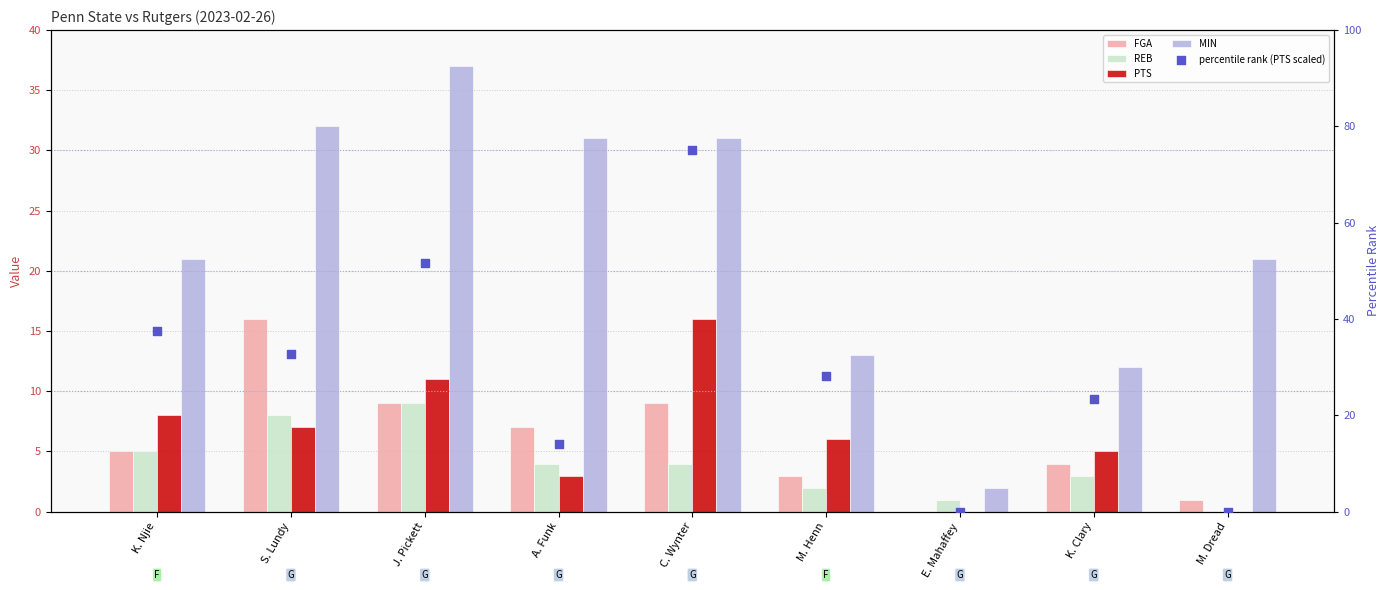

Which series reaches the minimum Y coordinate?

FGA